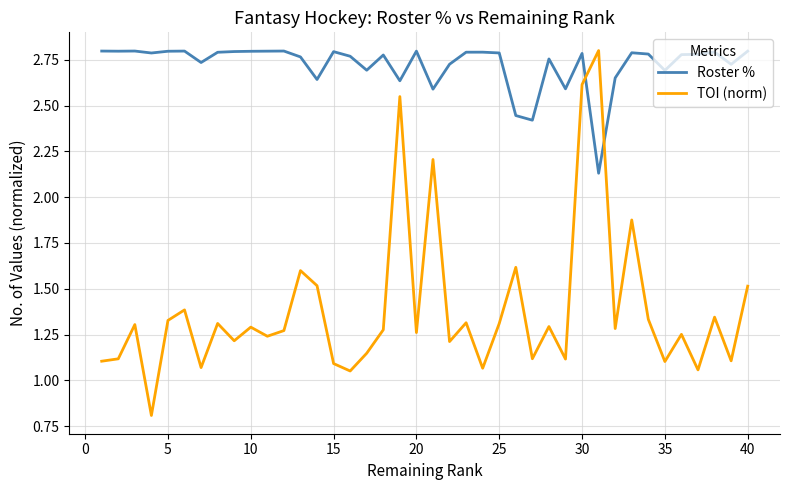

At how many categories does at least one series exceed 2?

40